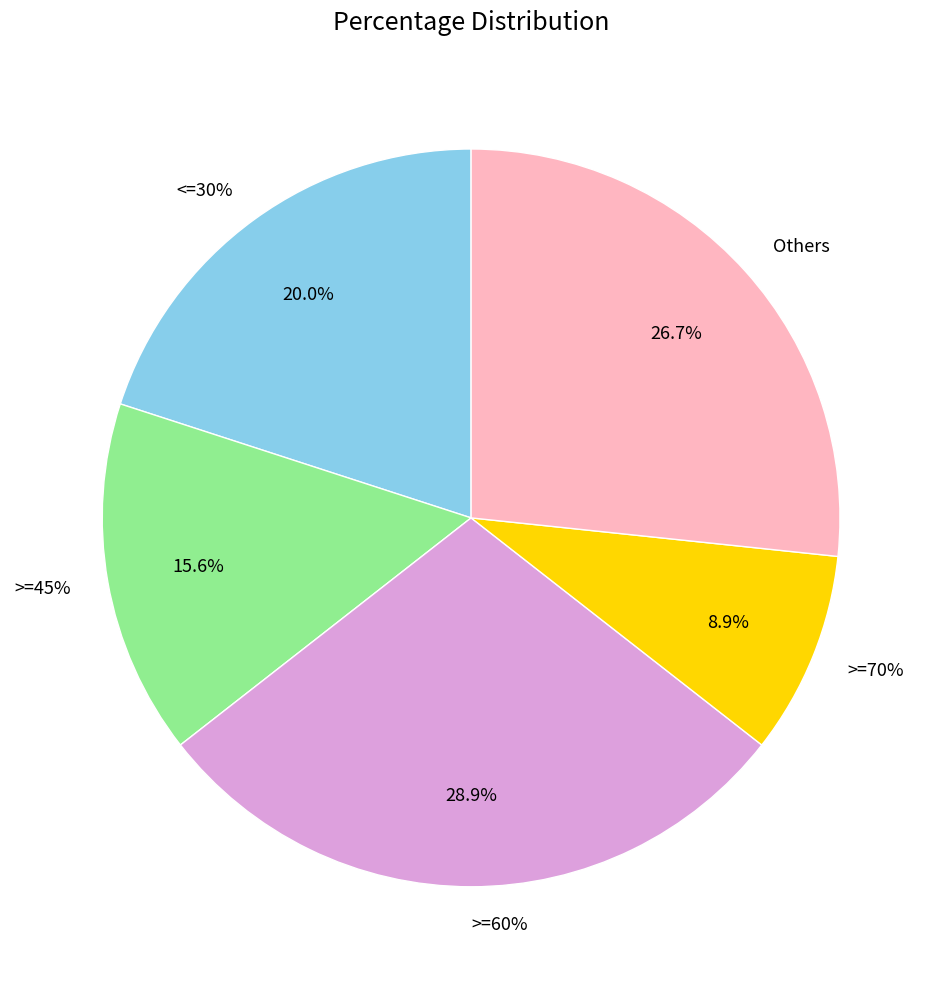

The >=60% slice represents 15% of the pie. True or false?

False